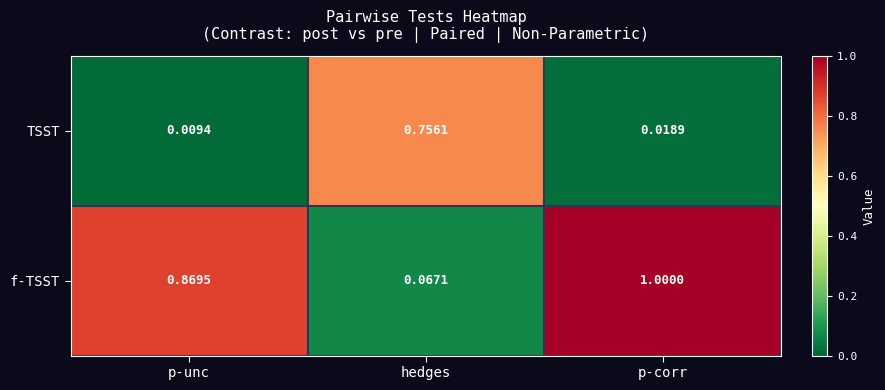

Which category has the lowest value across all series?

p-unc